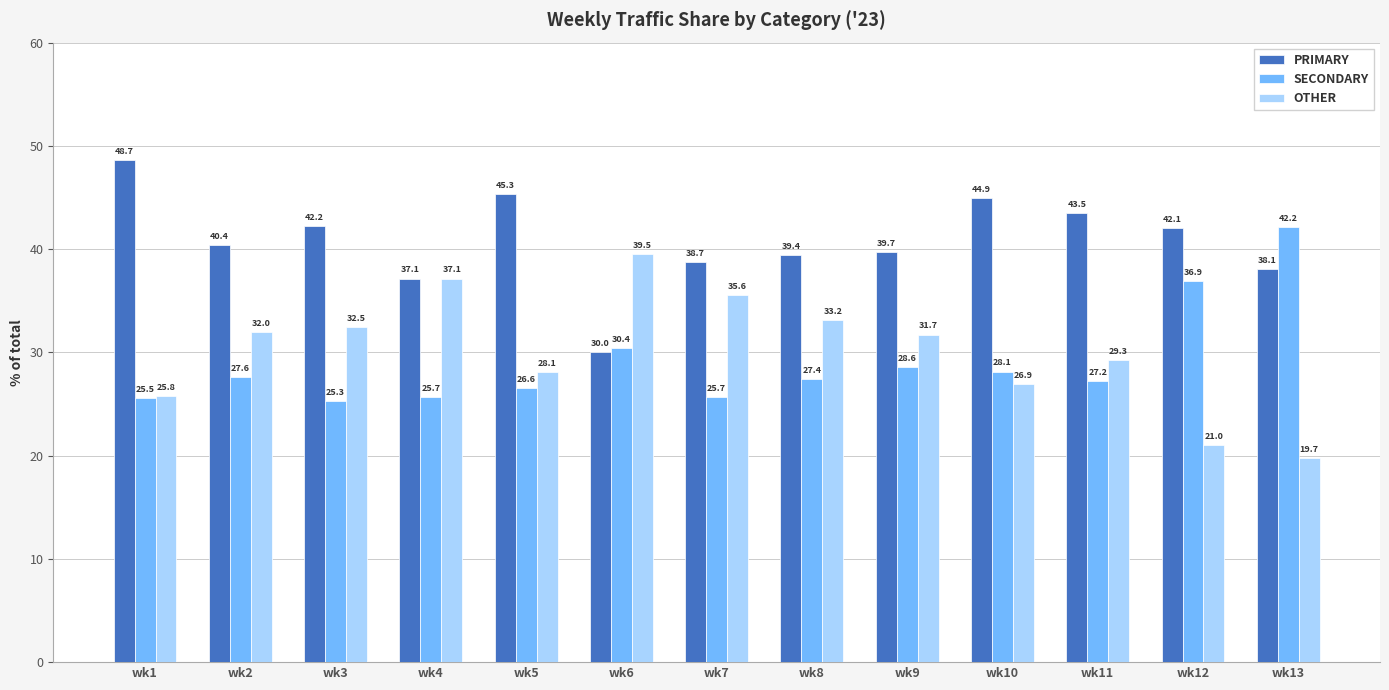

At which label does SECONDARY first exceed 27?

wk2